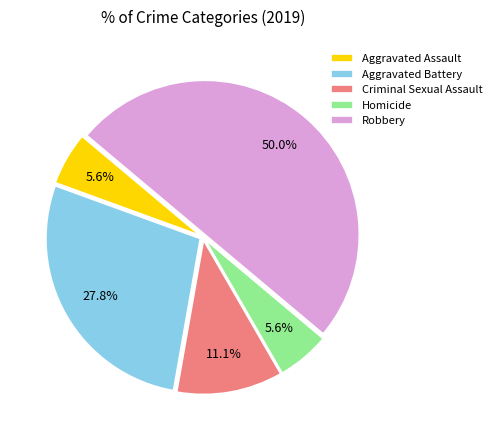

What percentage is the Homicide slice, to the nearest percent?

6%